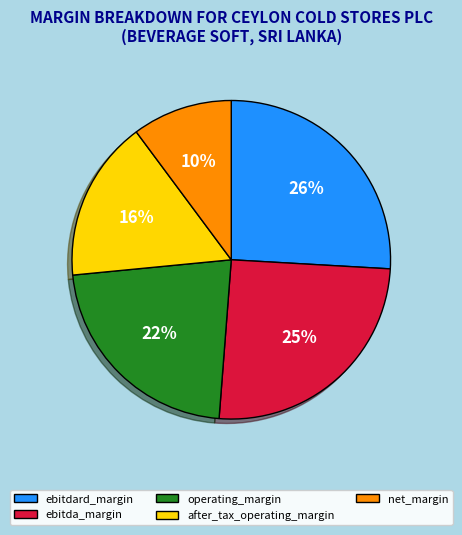

Is there any slice that represents more than half of the pie?

No